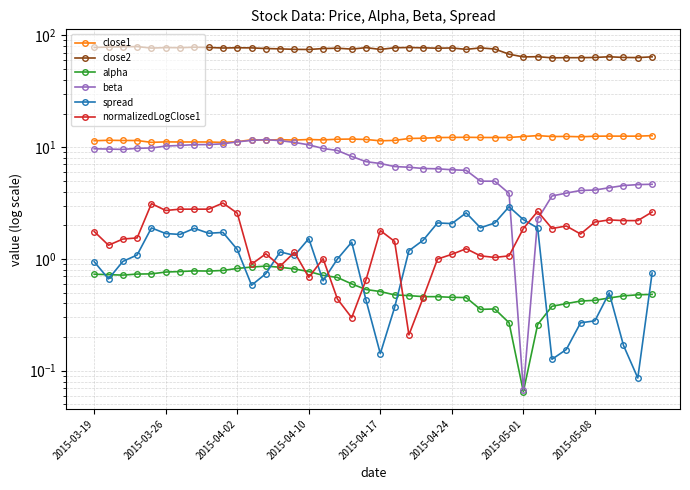

Is the value of beta at 25 greater than the value of normalizedLogClose1 at 28?

Yes